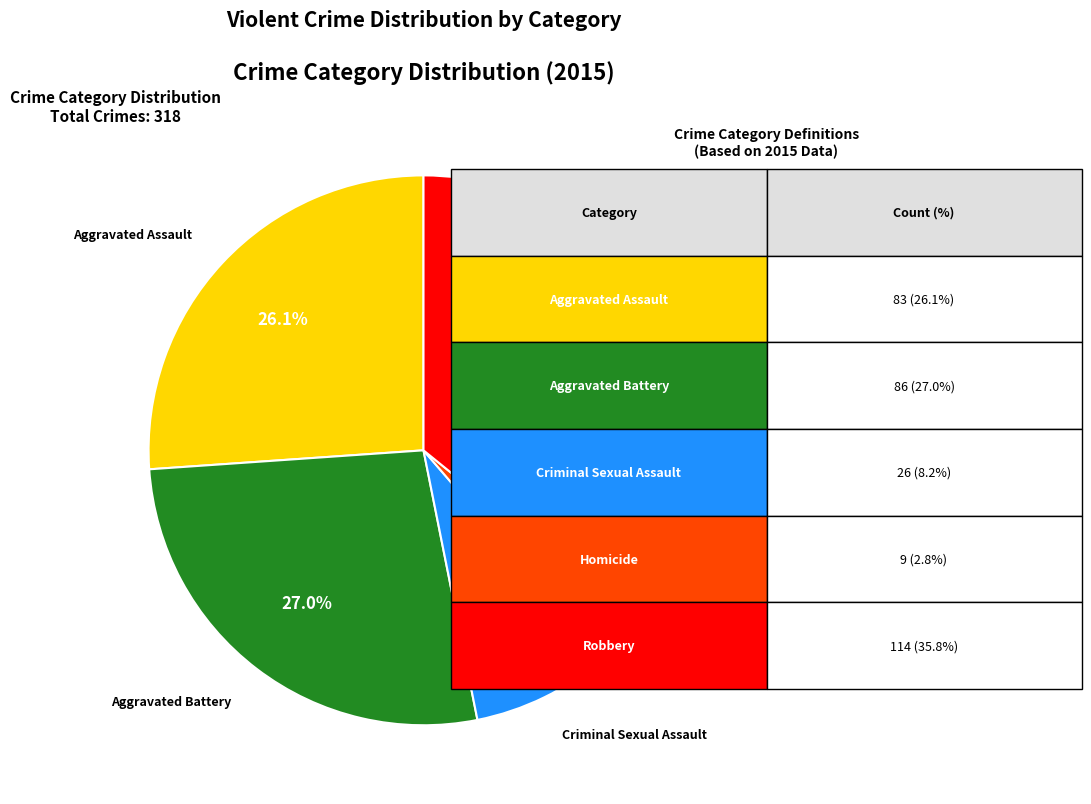

Is there any slice that represents more than half of the pie?

No